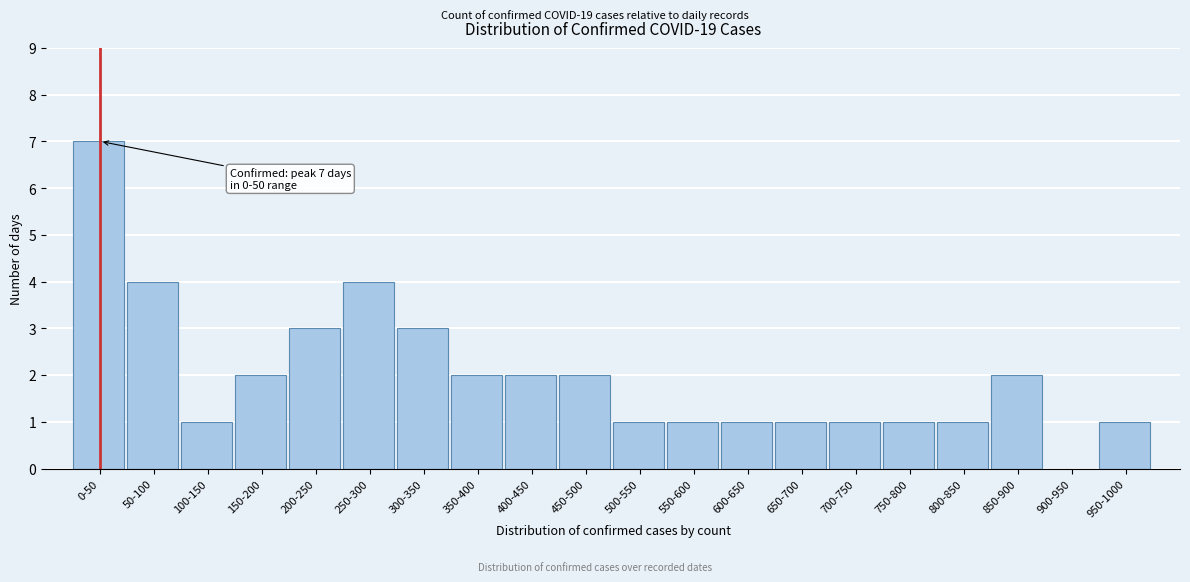

Reading left to right, what are all the values shown in this chart?

0-50=7	50-100=4	100-150=1	150-200=2	200-250=3	250-300=4	300-350=3	350-400=2	400-450=2	450-500=2	500-550=1	550-600=1	600-650=1	650-700=1	700-750=1	750-800=1	800-850=1	850-900=2	900-950=0	950-1000=1